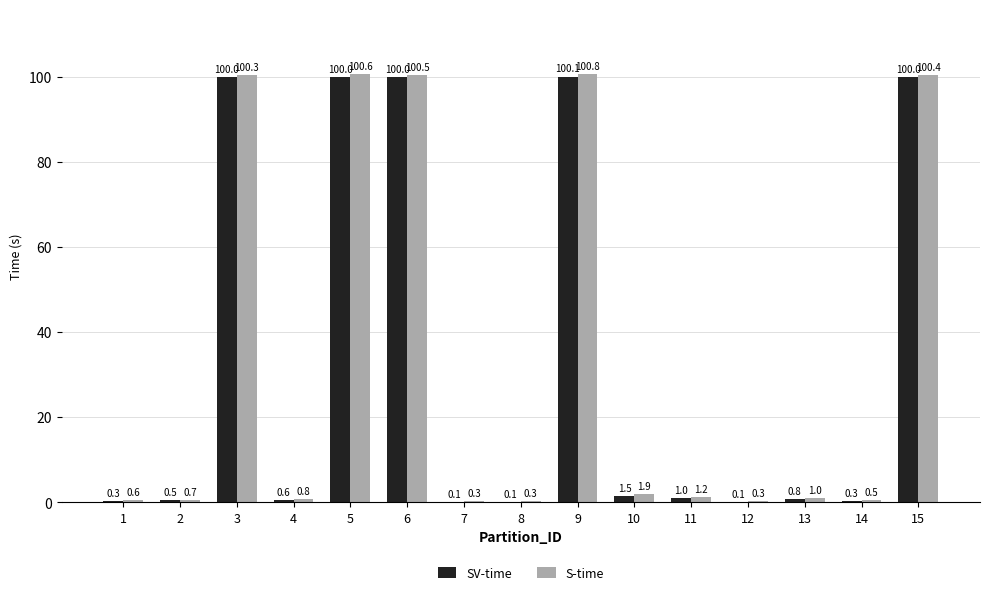

At which category is the sum across all series the highest?

9